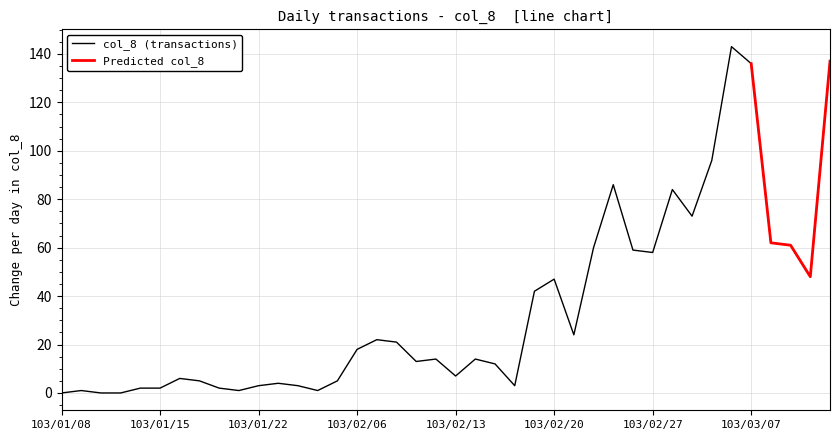

The col_8 (transactions) series shows 2 at 103/02/13. True or false?

False